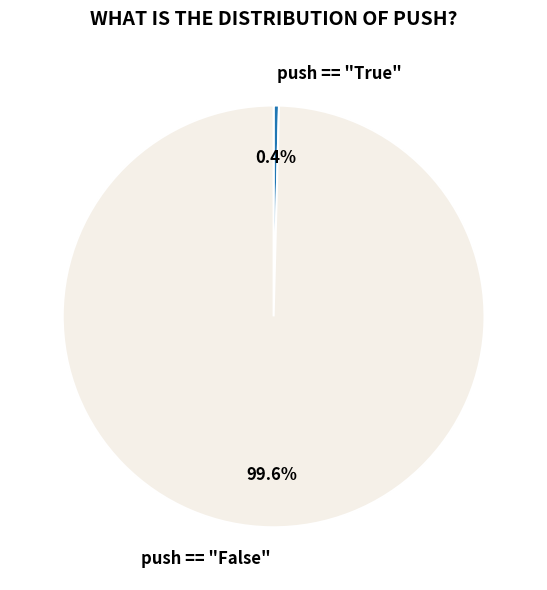

What portion of the pie excludes push == "True"?

99.6%